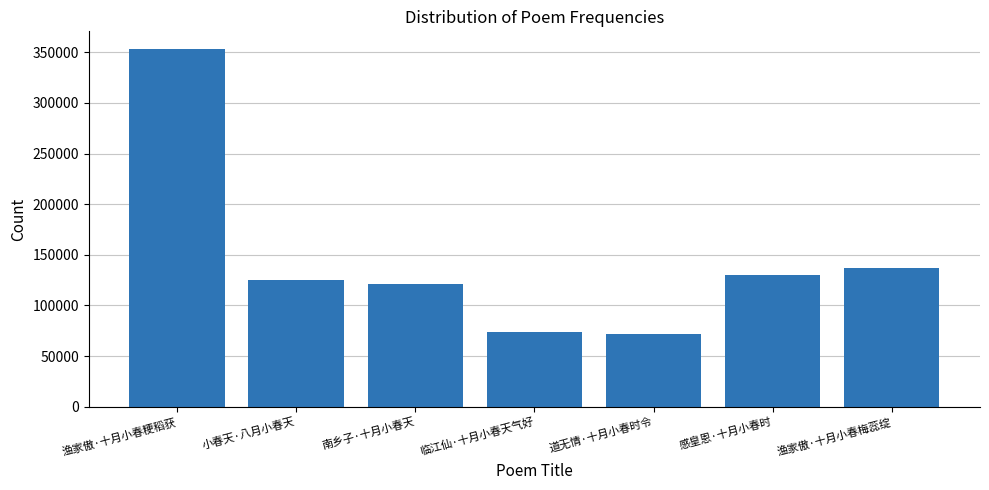

Where is the data nearest to the value 212244?

渔家傲·十月小春梅蕊绽